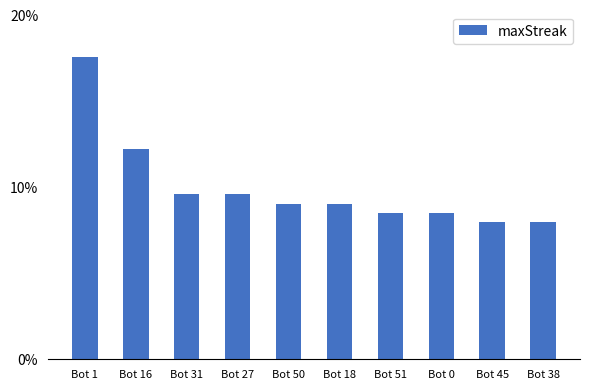

How many data points does each series have?

10